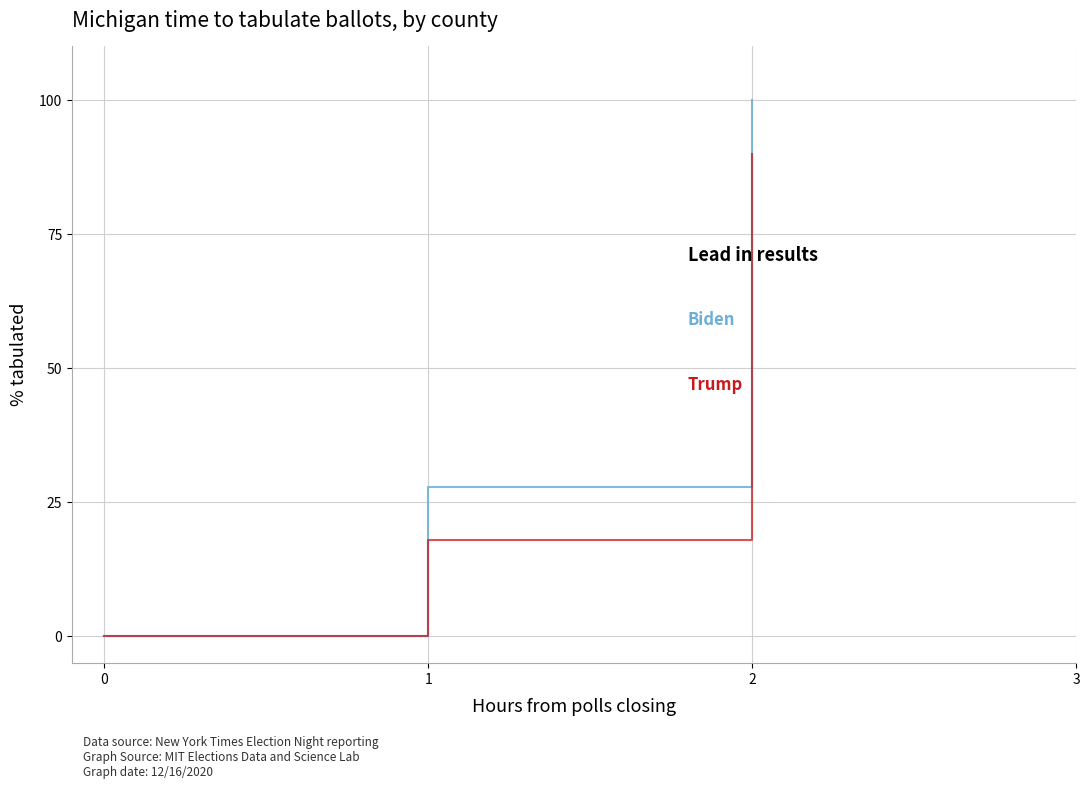

Reading left to right, what are all the values shown in this chart?

Biden: 0.0	27.9	100.0
Trump: 0.0	17.9	90.0